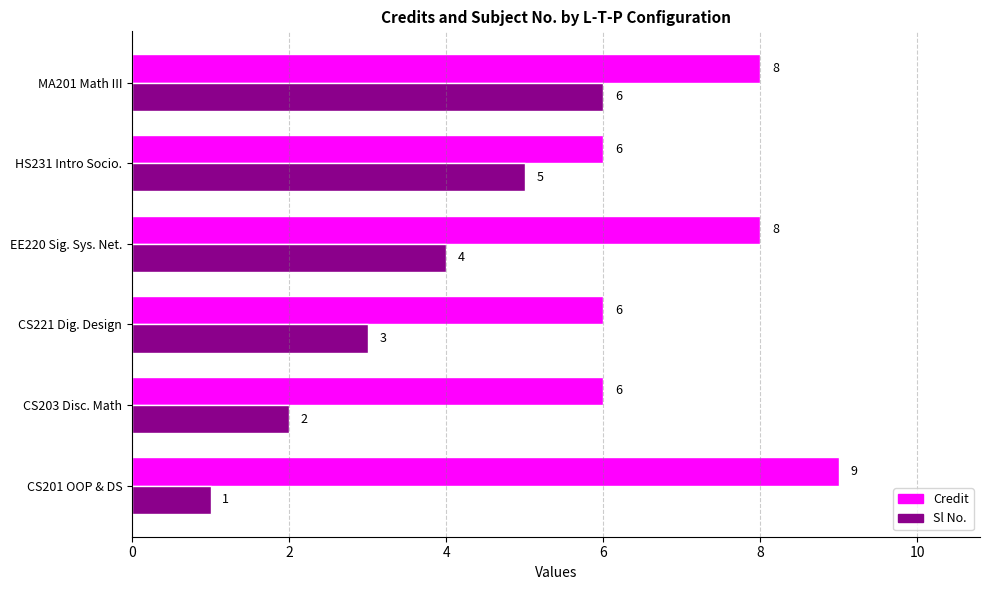

What is the maximum value shown in the chart?

9